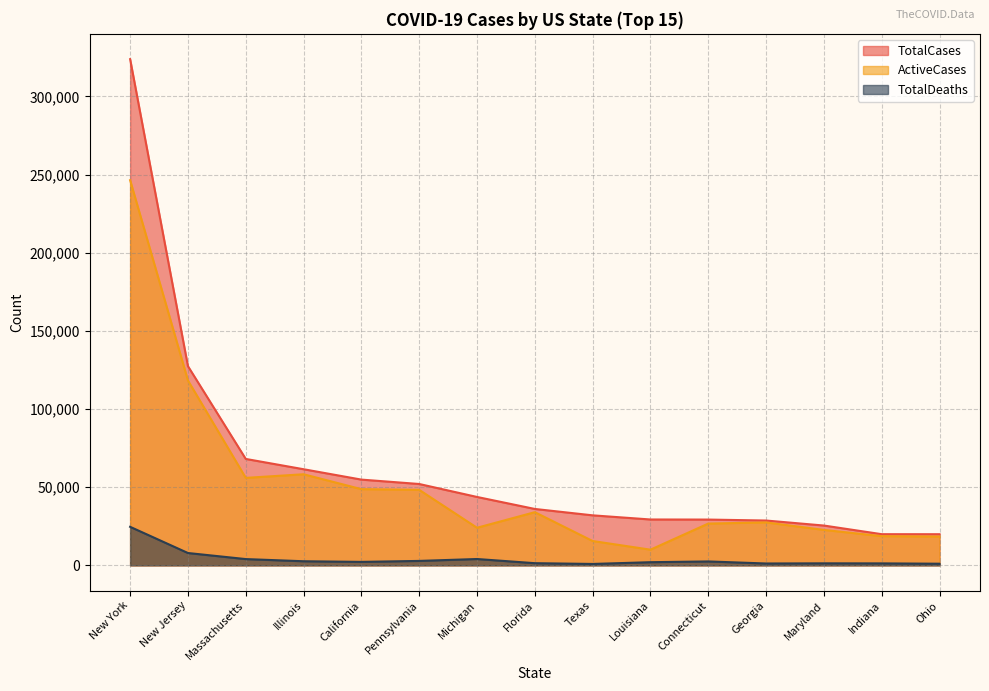

At which label is ActiveCases closest to 128234?

New Jersey